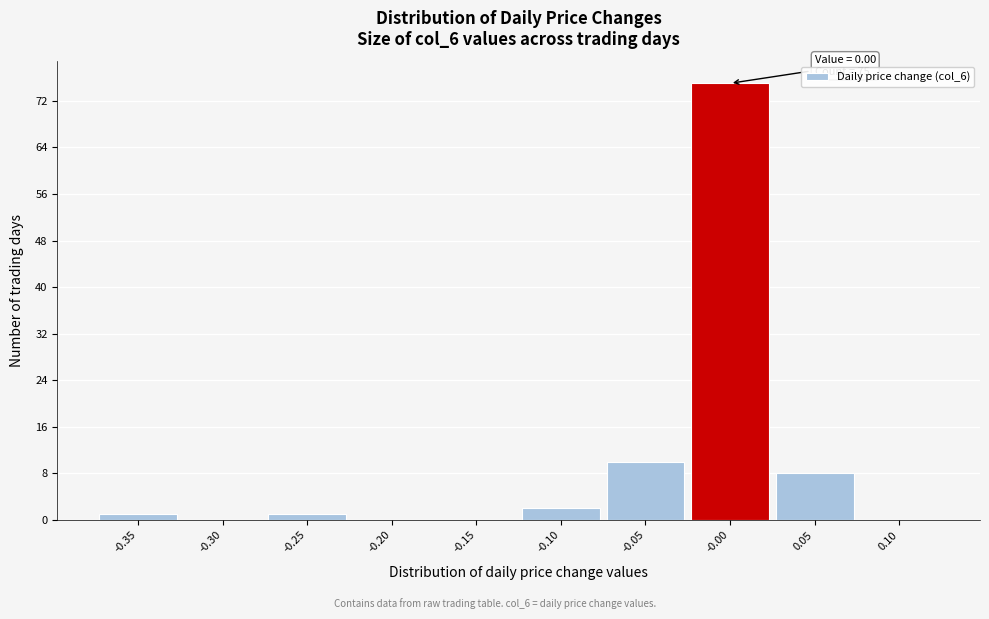

Reading right to left, list all the values displayed in this chart.

0.10=0	0.05=8	-0.00=75	-0.05=10	-0.10=2	-0.15=0	-0.20=0	-0.25=1	-0.30=0	-0.35=1